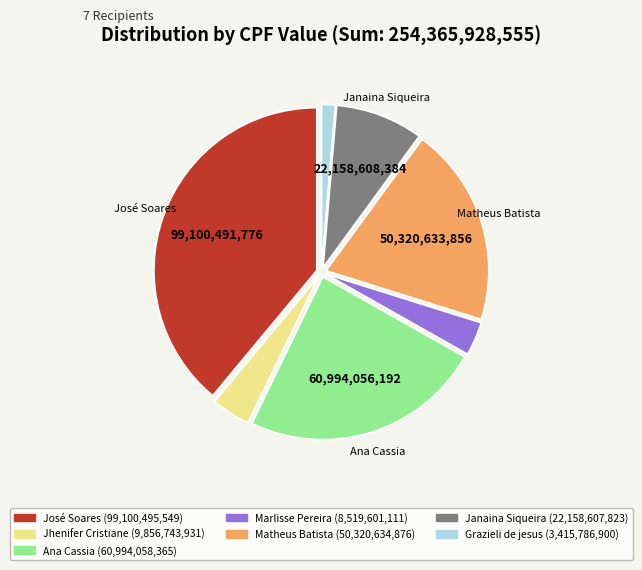

Is there a majority slice in this chart?

No